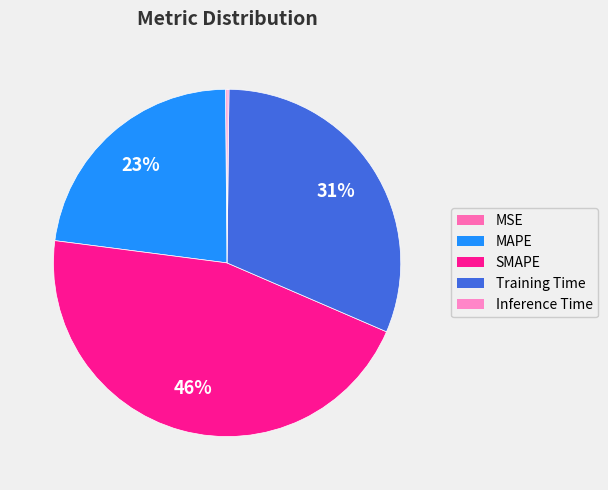

To the nearest percent, what is the combined percentage of MSE and SMAPE?

46%